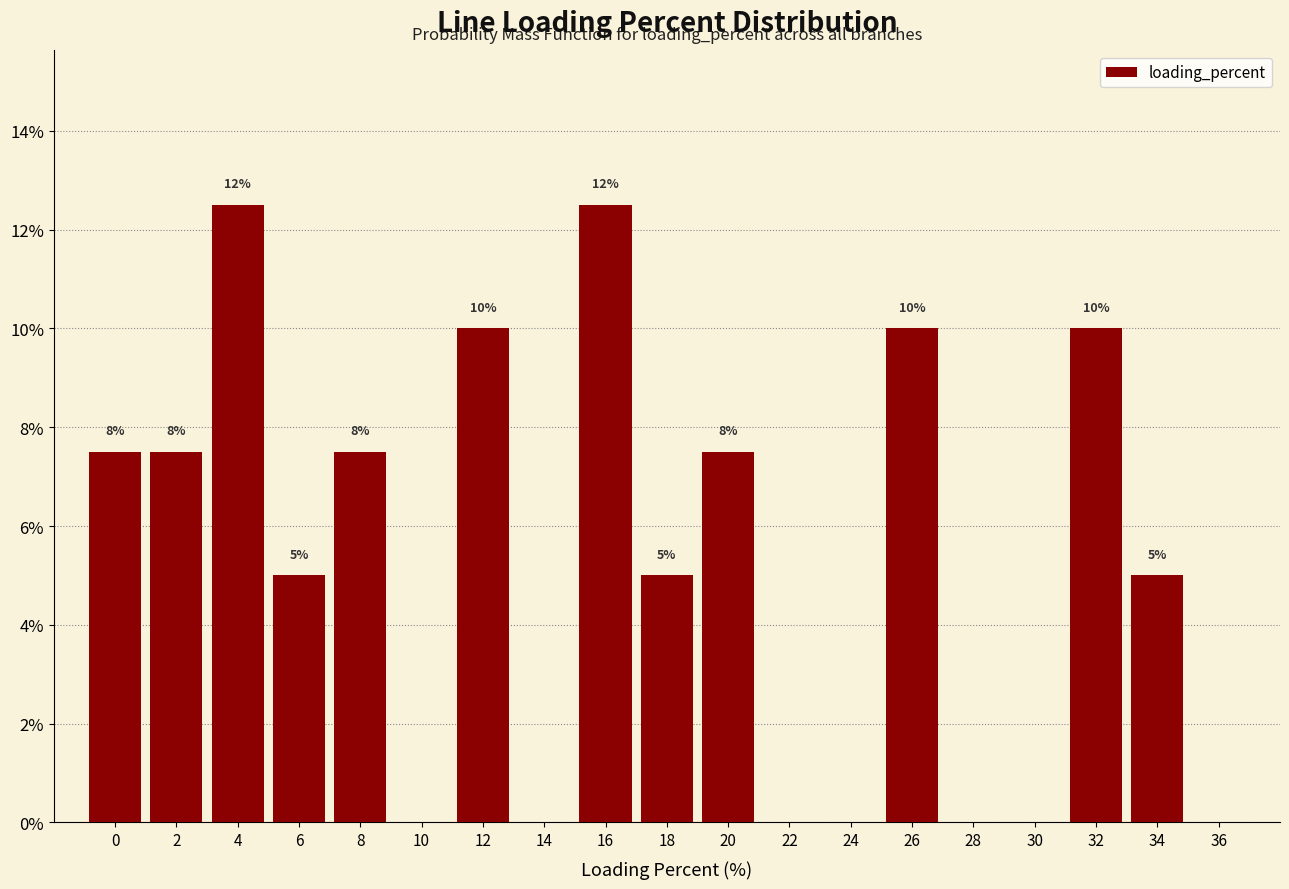

What is the change in value from 18 to 36?

-5.0